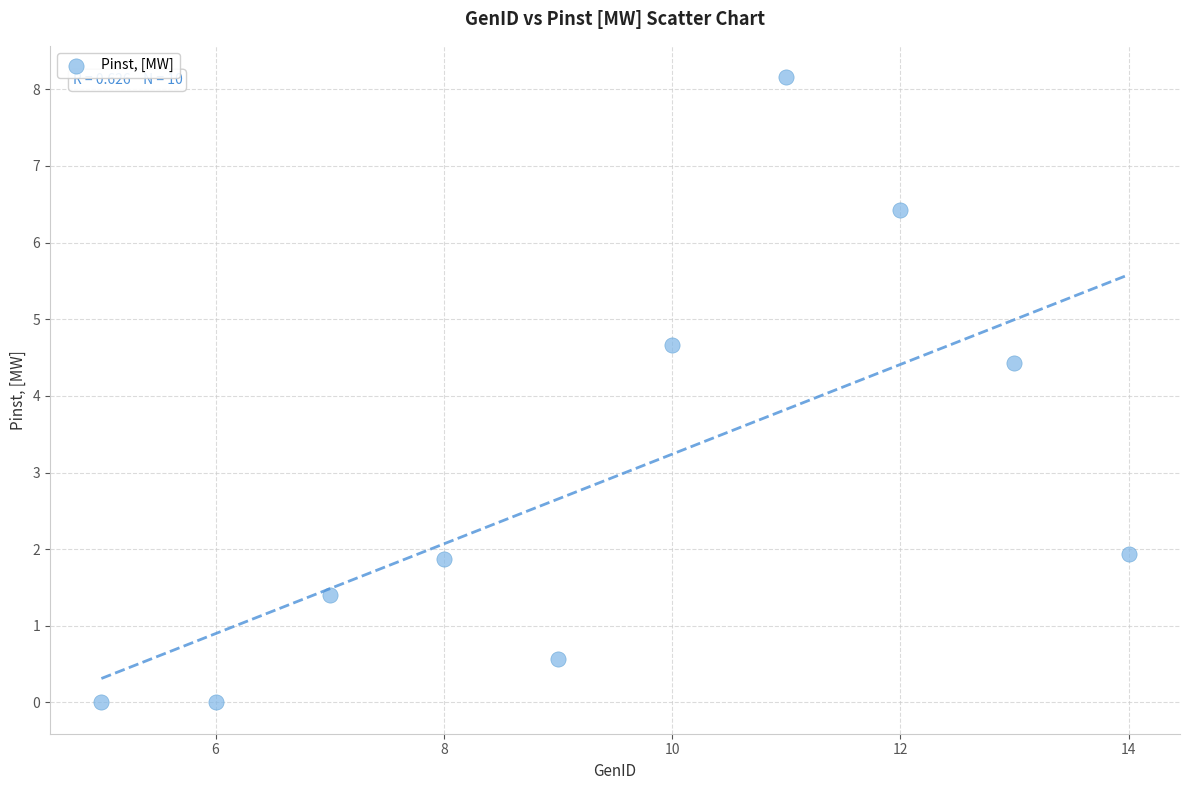

What is the average Y value?

2.9